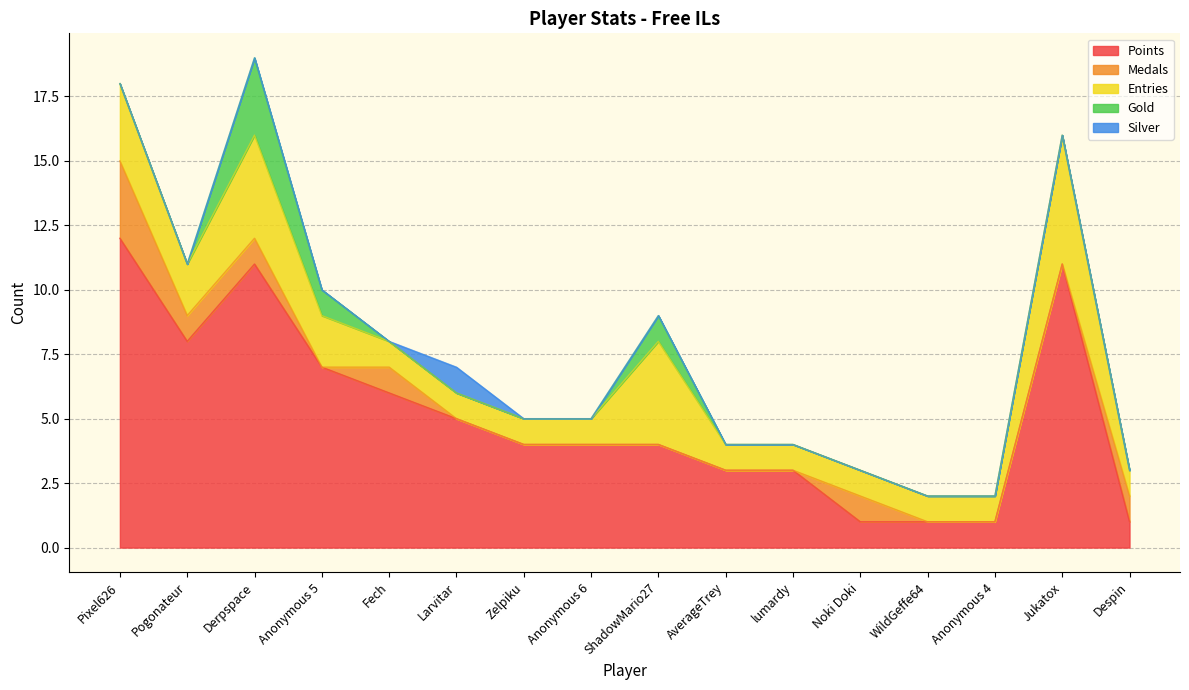

What are all the series names shown in the legend?

Points, Medals, Entries, Gold, Silver